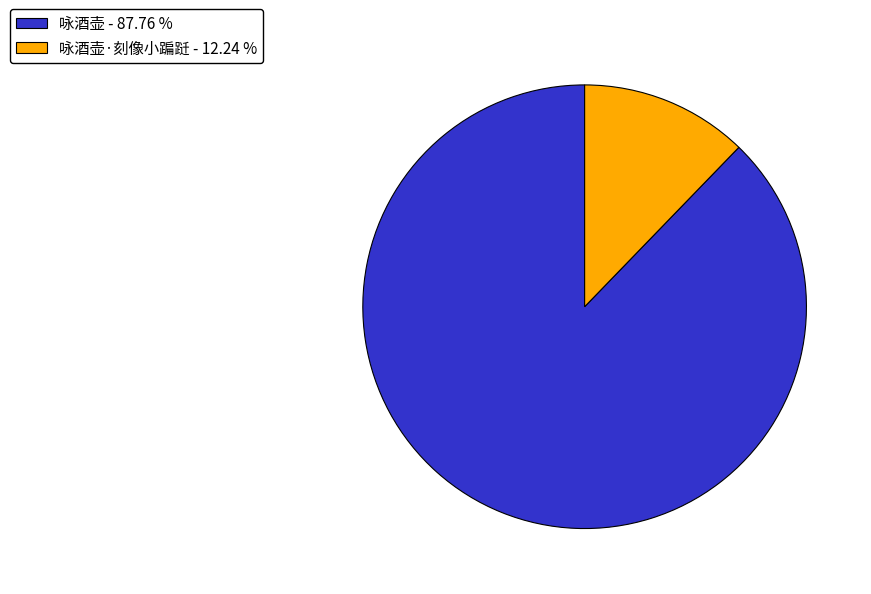

Which slice represents more than half of the pie?

咏酒壶 - 87.76 %